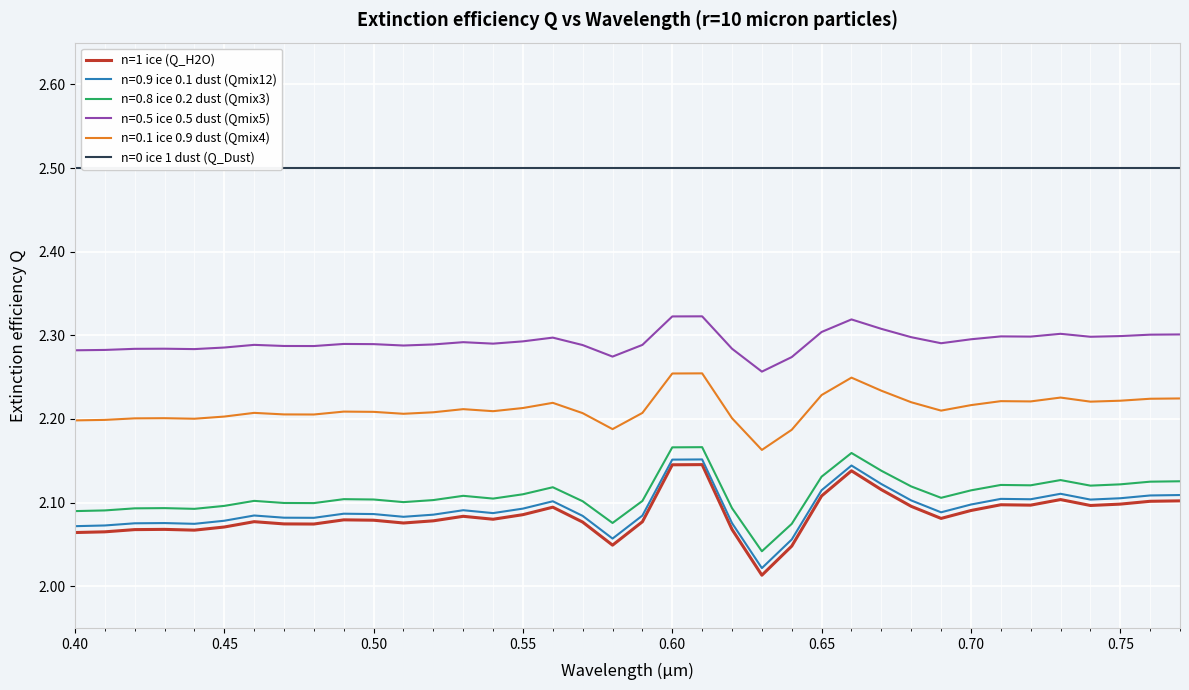

Is it true that n=1 ice (Q_H2O) equals 1.0 at 0.75?

False